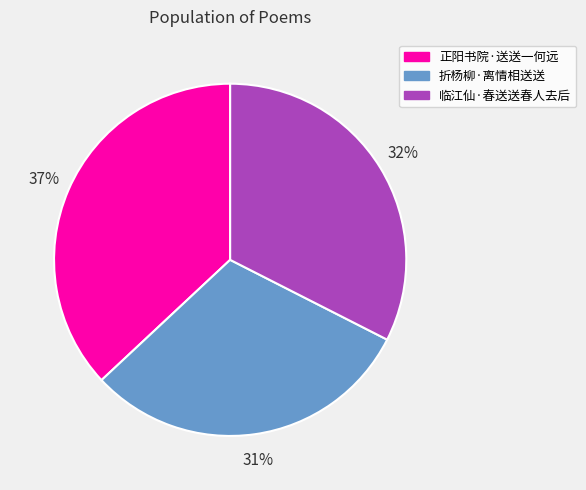

To the nearest percent, what portion does 正阳书院·送送一何远 represent?

37%